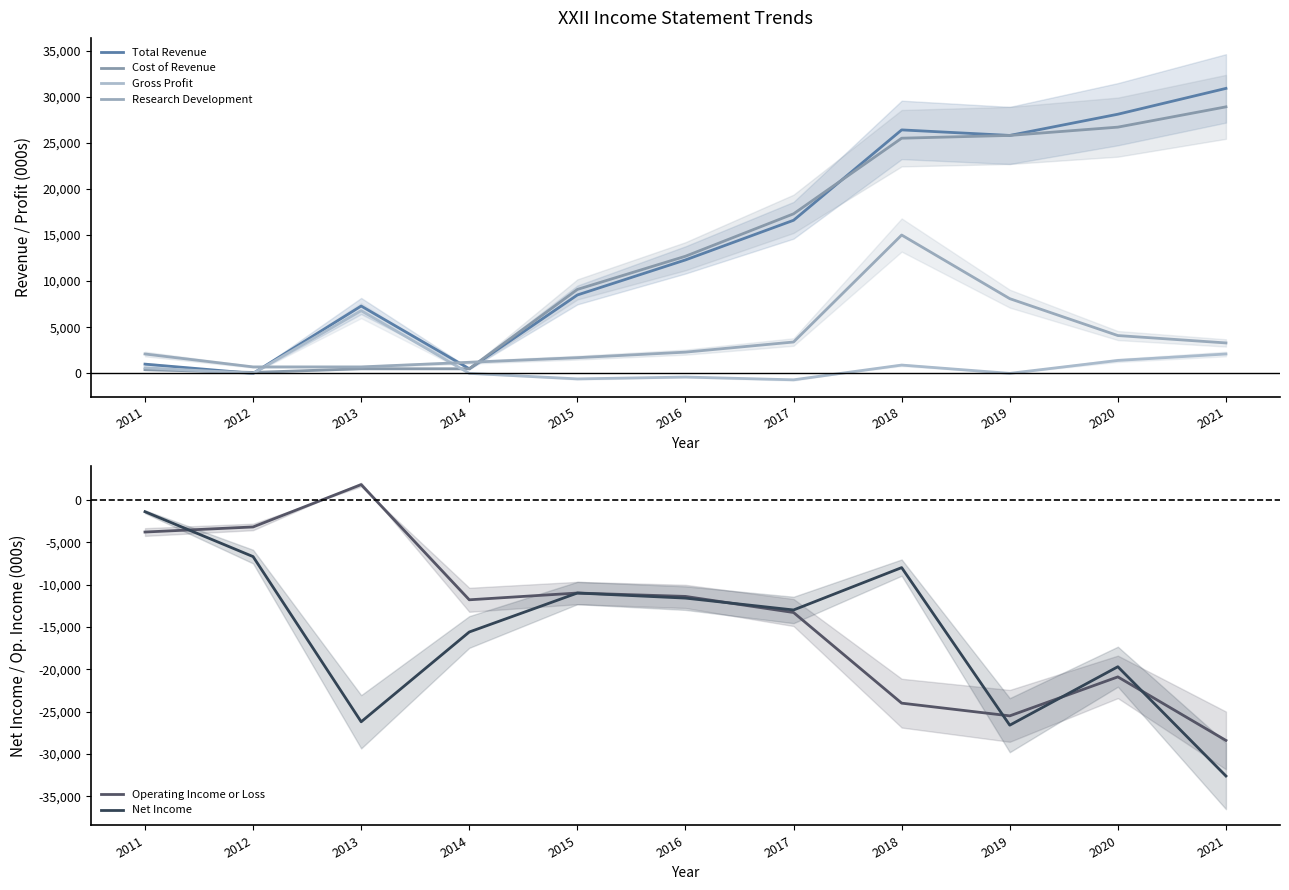

How many values in Total Revenue are above zero?

10